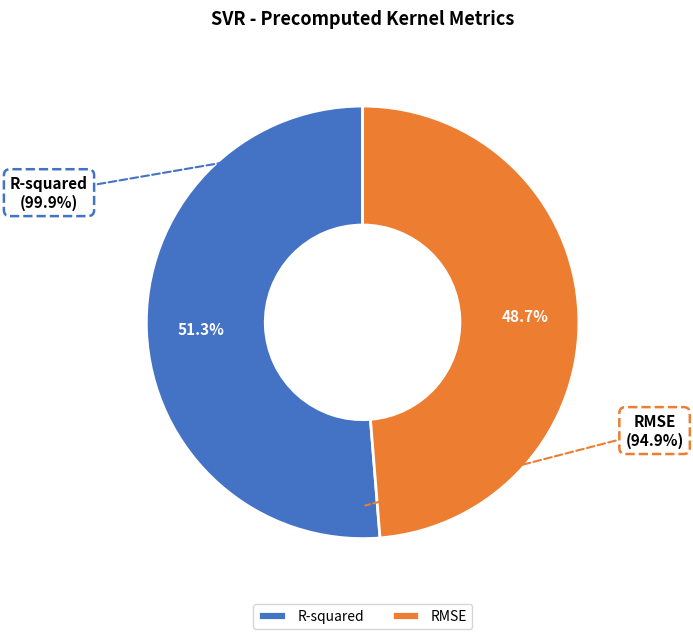

What percentage is the RMSE slice, to the nearest percent?

49%